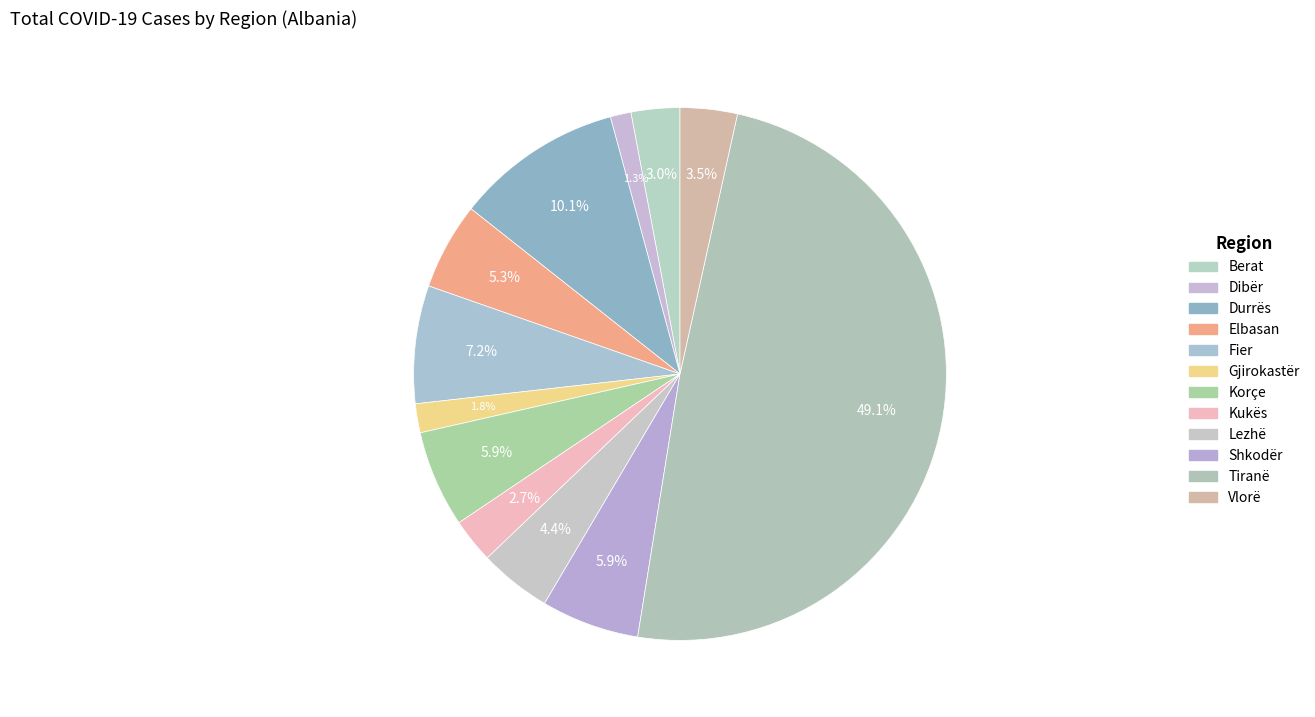

Which category has the smallest portion of the pie?

Dibër